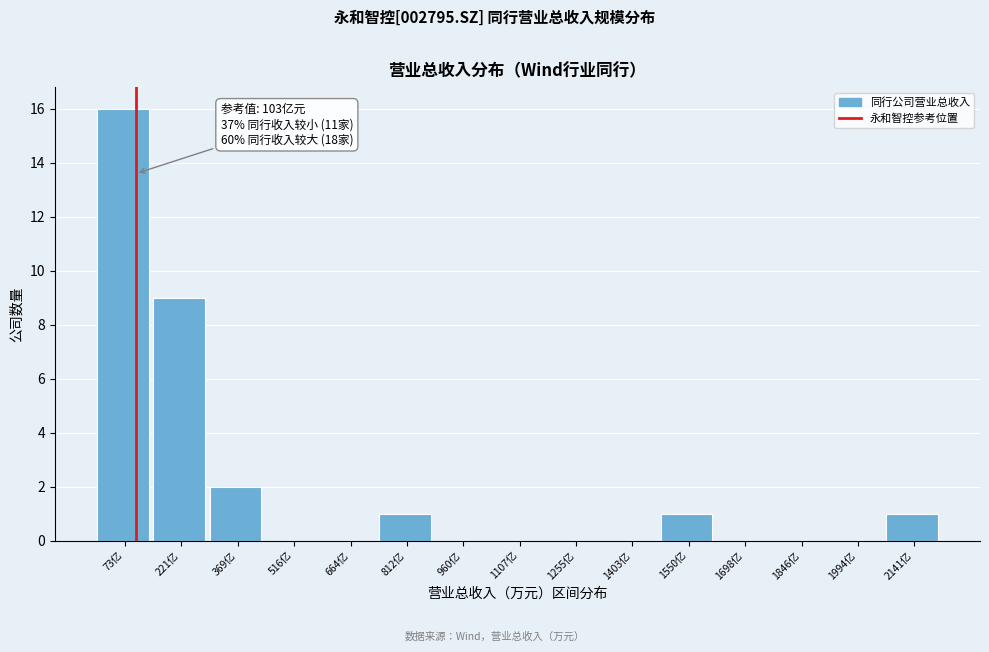

Reading left to right, what are all the values shown in this chart?

73亿=16	221亿=9	369亿=2	516亿=0	664亿=0	812亿=1	960亿=0	1107亿=0	1255亿=0	1403亿=0	1550亿=1	1698亿=0	1846亿=0	1994亿=0	2141亿=1